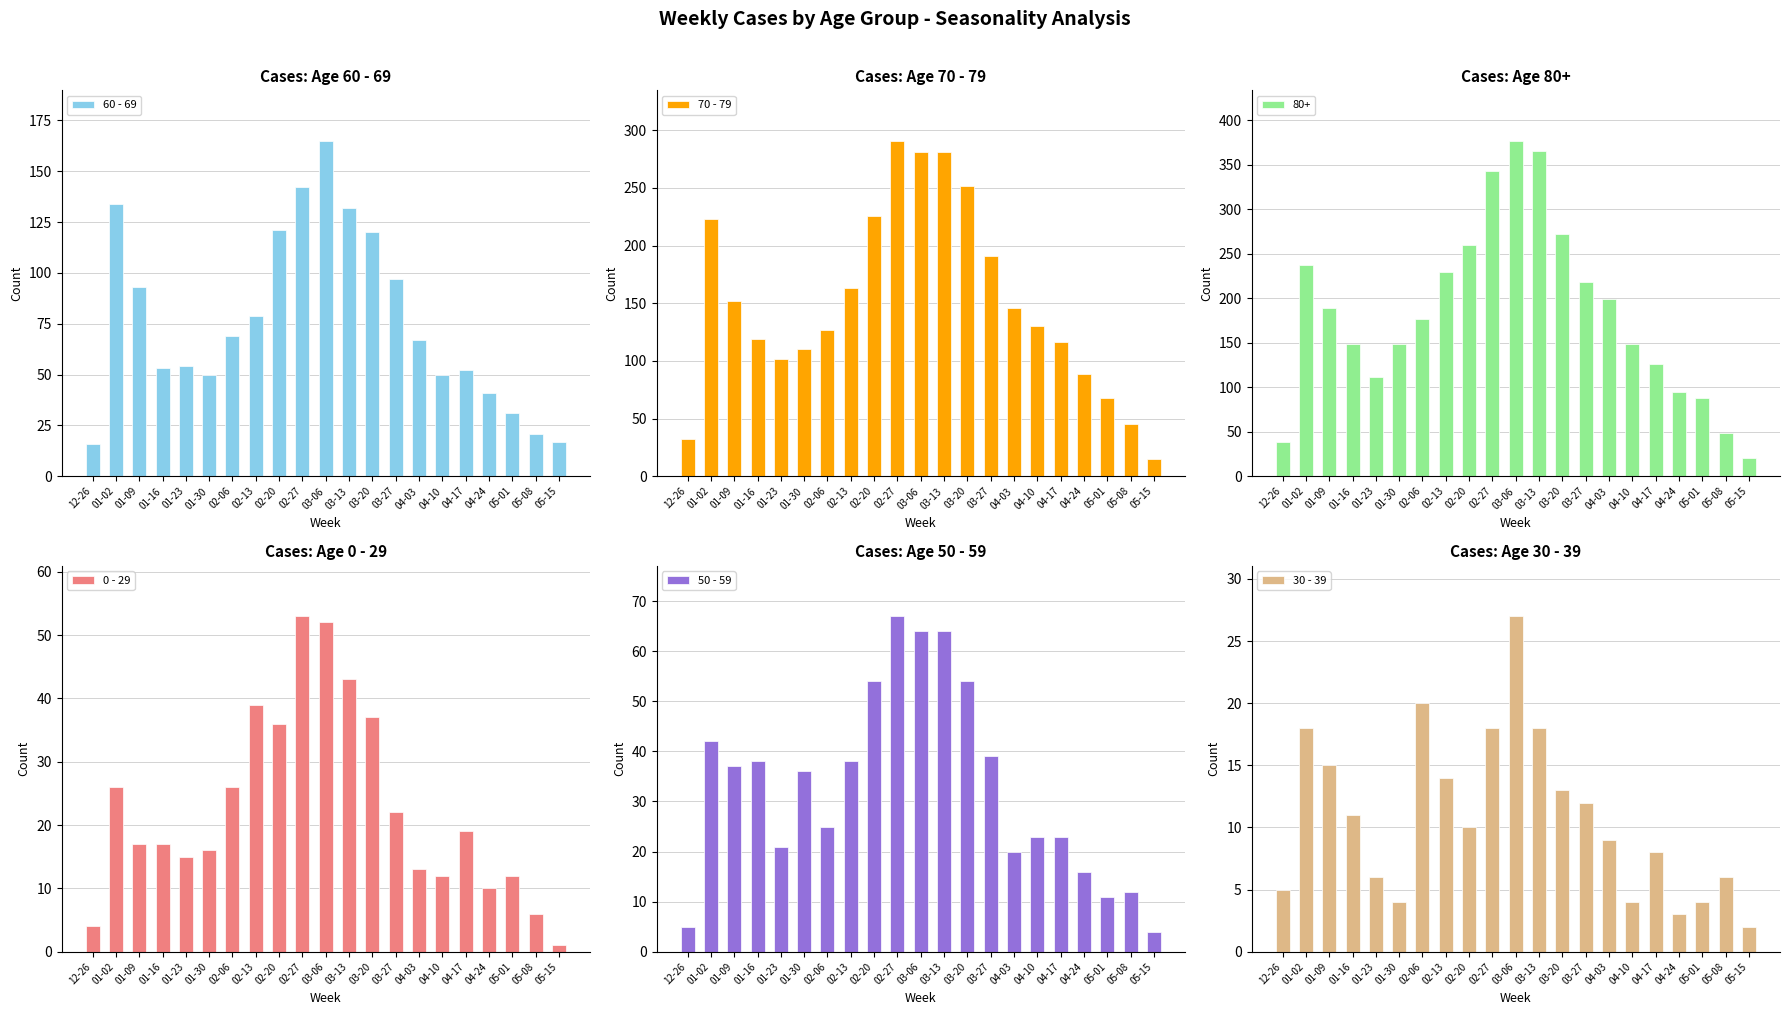

What is the total value across all series at 03-06?

589